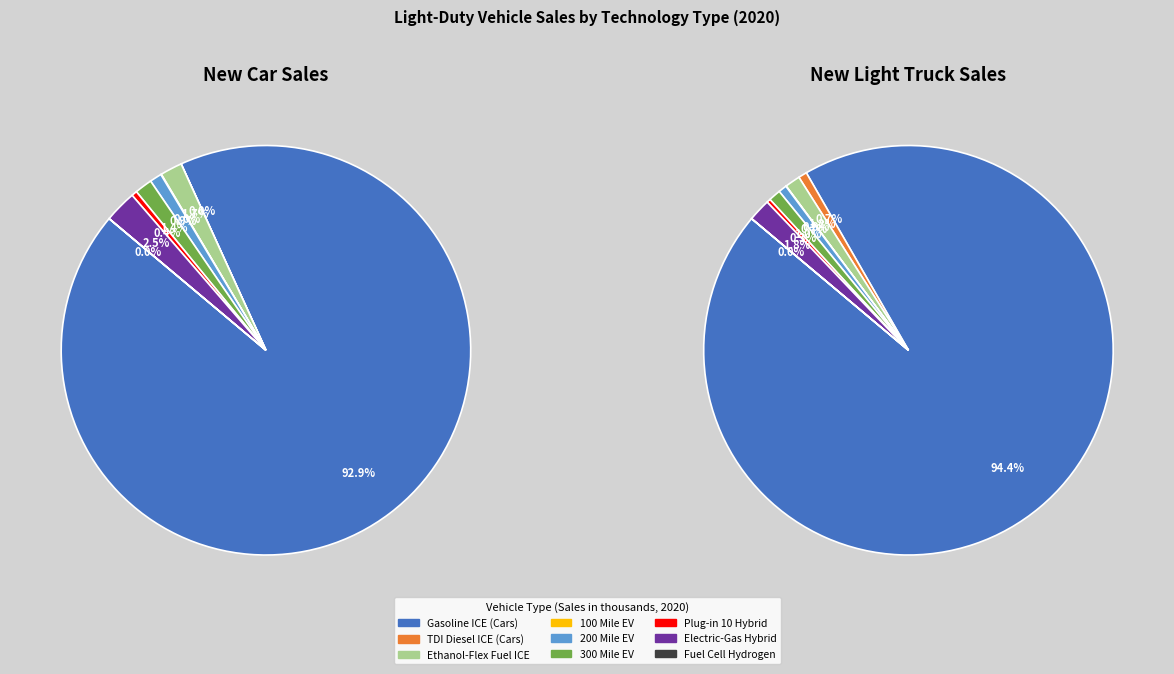

What percentage is NOT represented by Gasoline ICE Vehicles (Cars)?

7.1%